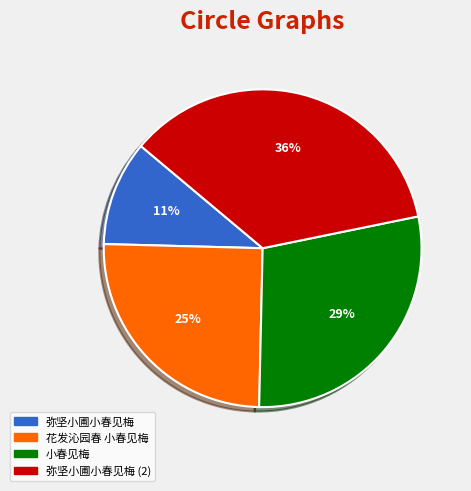

Does any single category account for the majority?

No